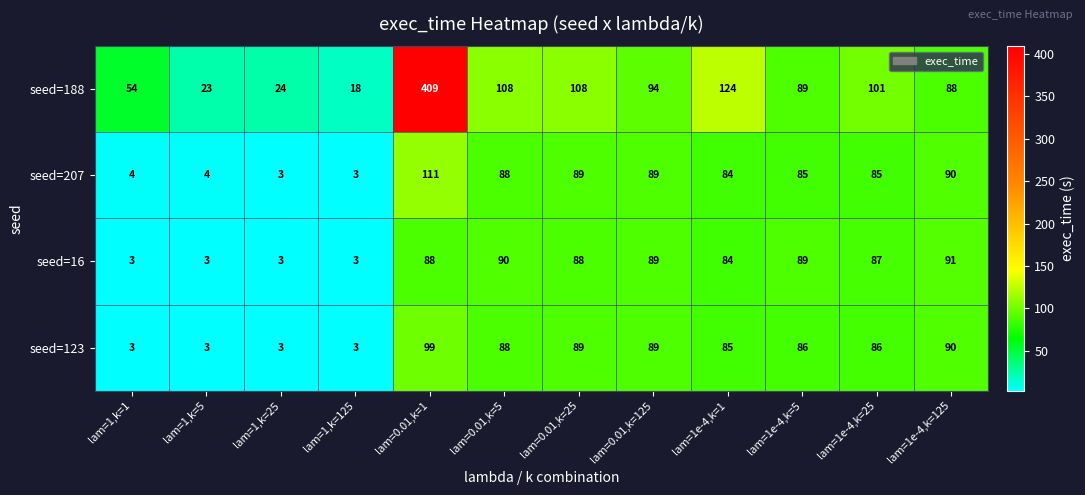

What is the sum of the seed=16 values at lam=1,k=25 and lam=0.01,k=25?

91